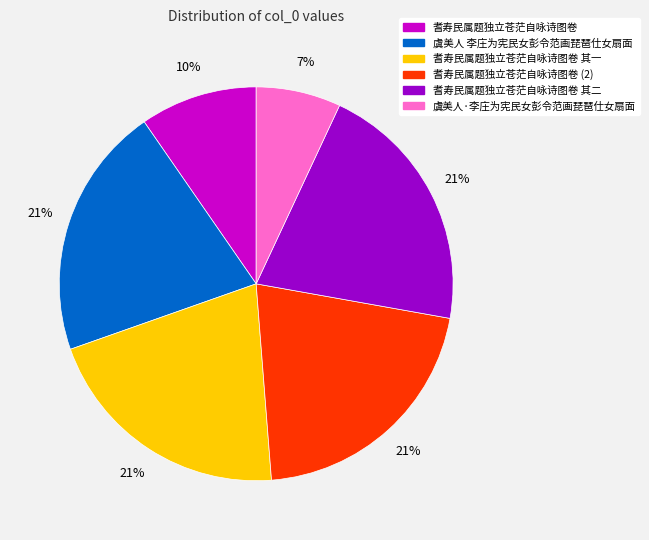

To the nearest percent, what is the average slice percentage?

17%